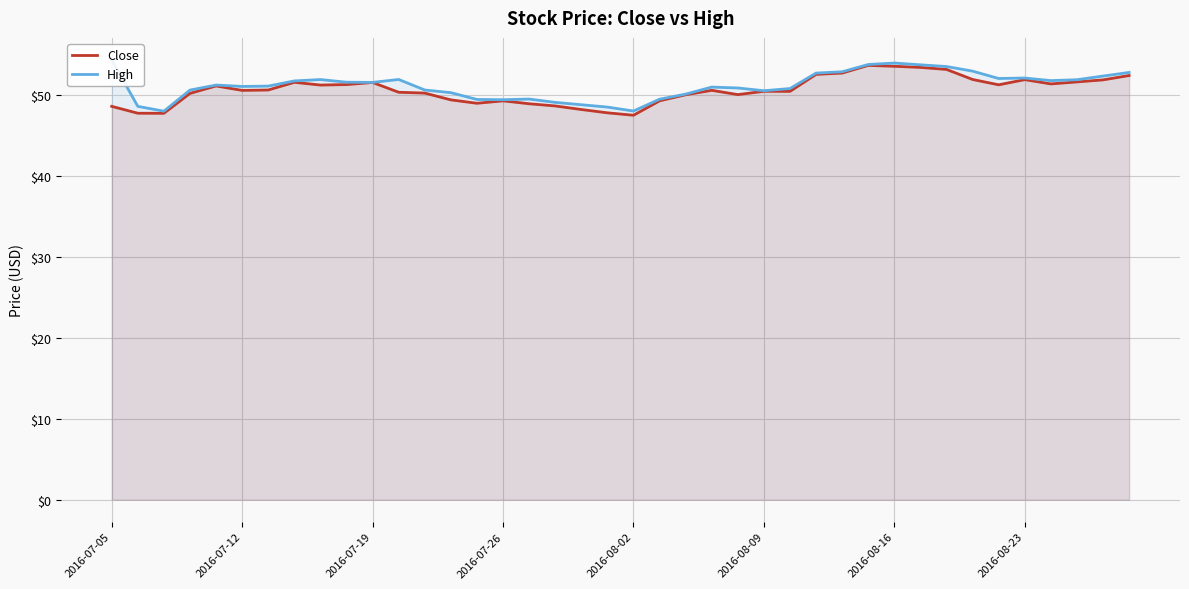

List the series in order of their peak value, highest first.

High, Close